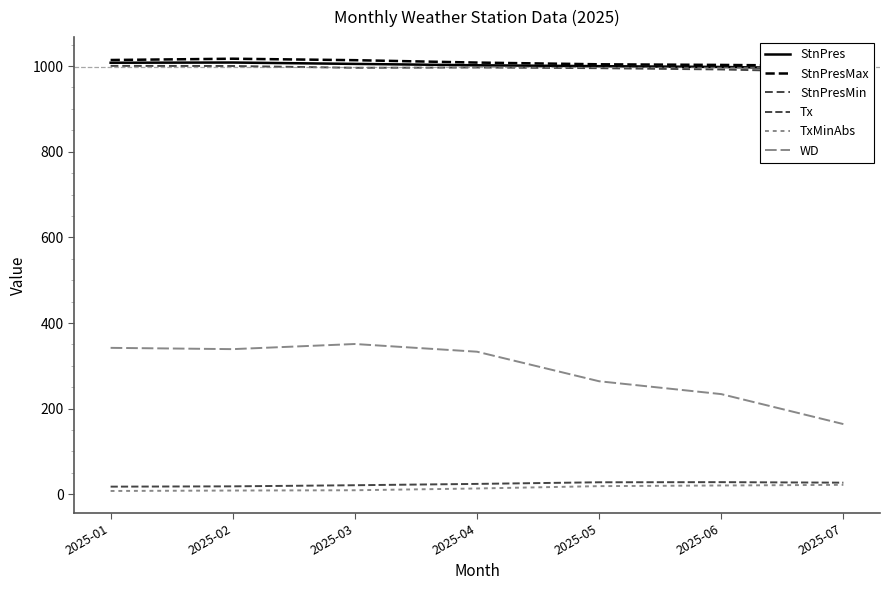

What is the difference between the maximum and minimum values in the WD series?

187.0